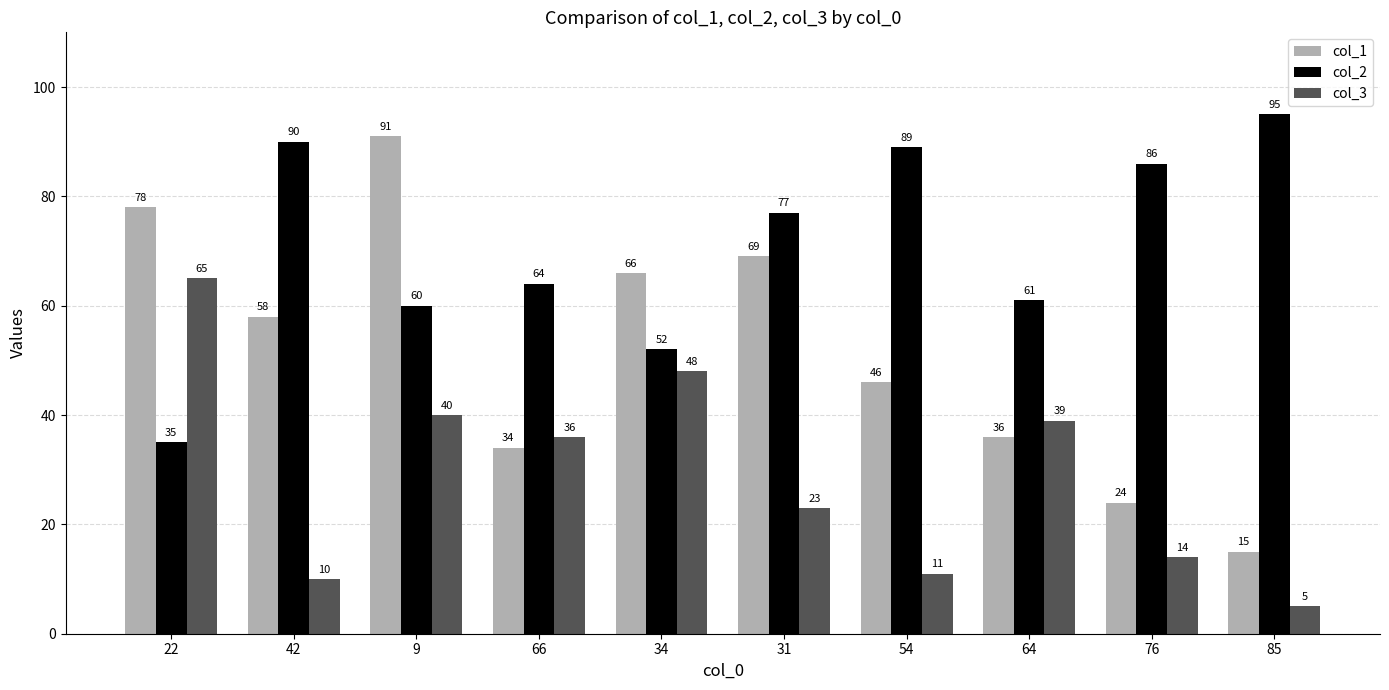

At 66, list the series in order from largest to smallest.

col_2, col_3, col_1